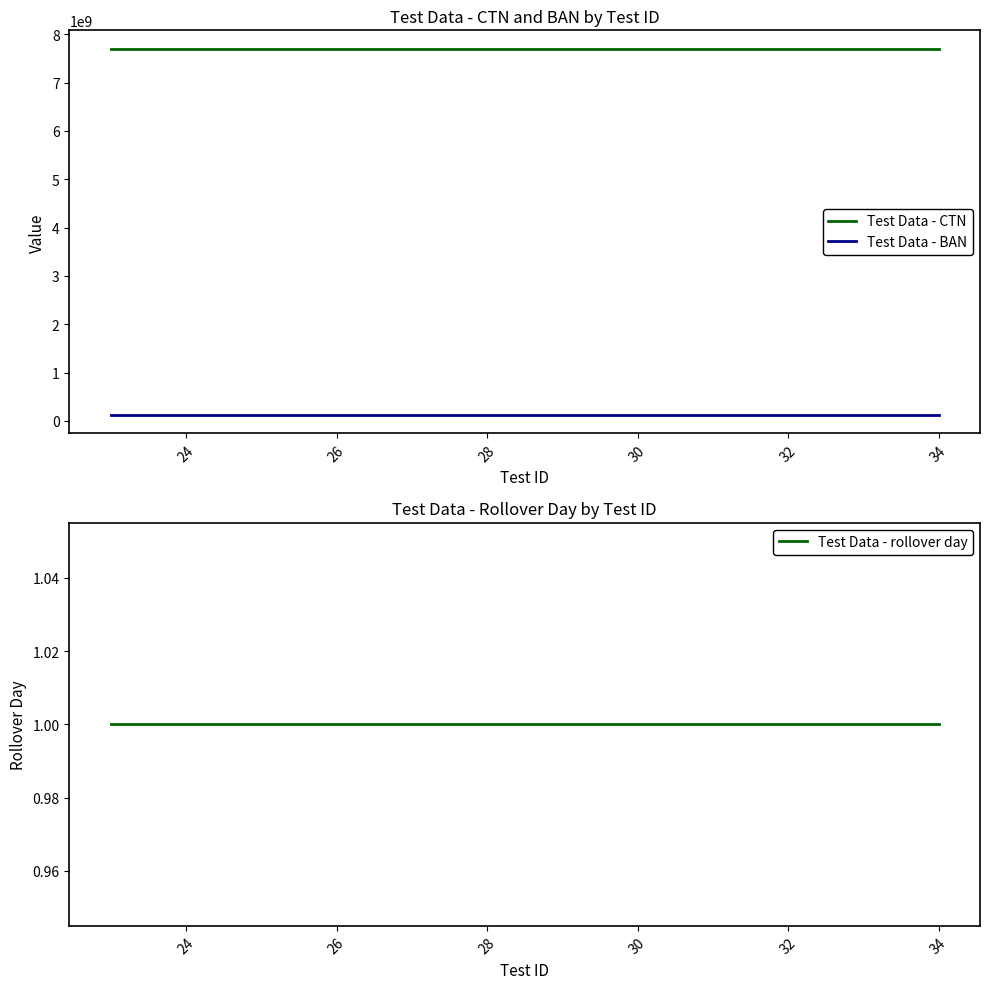

True or false: Test Data - BAN and Test Data - CTN cross at least once.

False